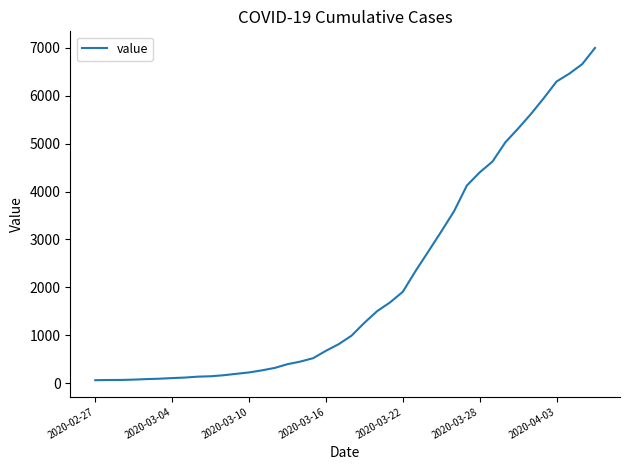

What is the maximum value shown in the chart?

6995